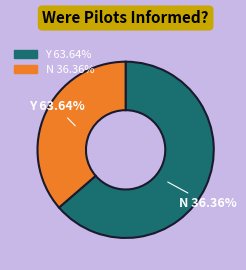

To the nearest percent, what portion does Related Topic_1.0 = 0 represent?

36%